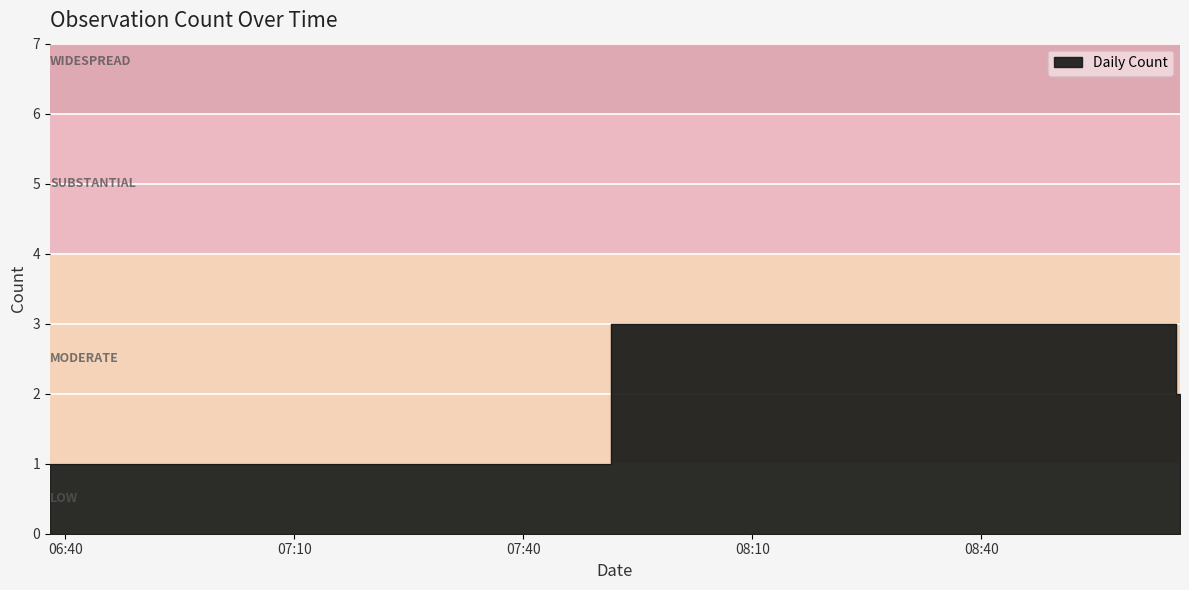

Where is the data nearest to the value 2?

2019-05-10 09:06:00